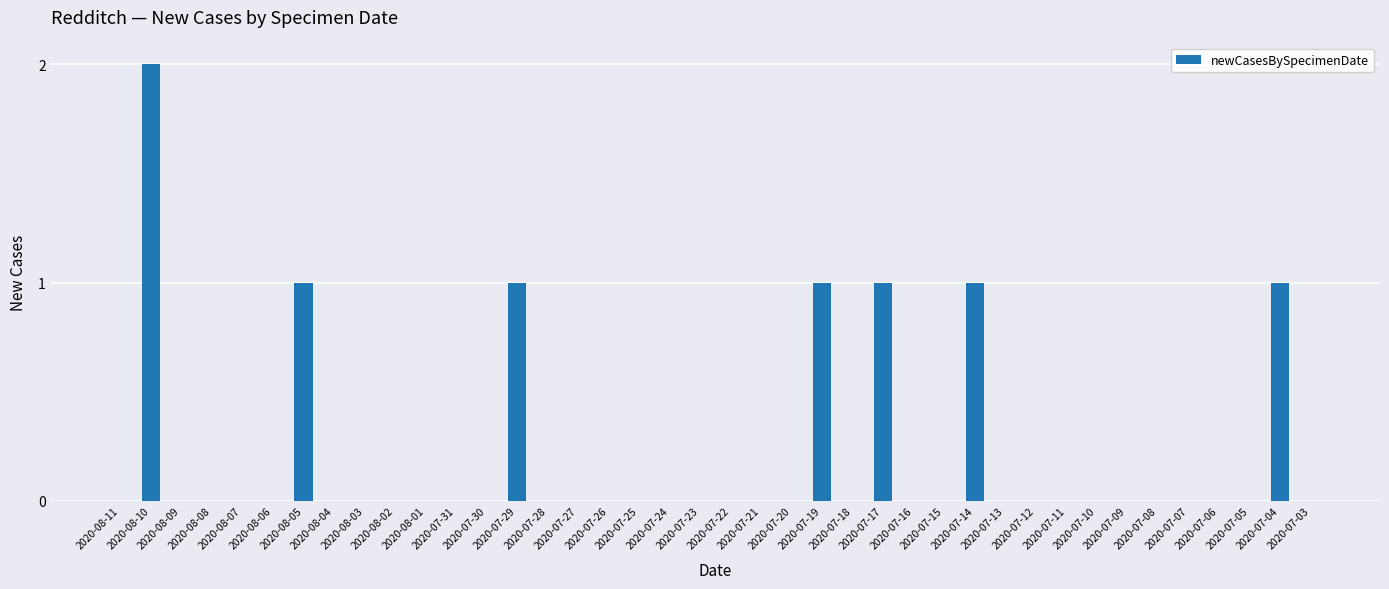

List the labels in order of value, largest first.

2020-08-10, 2020-08-05, 2020-07-29, 2020-07-19, 2020-07-17, 2020-07-14, 2020-07-04, 2020-08-11, 2020-08-09, 2020-08-08, 2020-08-07, 2020-08-06, 2020-08-04, 2020-08-03, 2020-08-02, 2020-08-01, 2020-07-31, 2020-07-30, 2020-07-28, 2020-07-27, 2020-07-26, 2020-07-25, 2020-07-24, 2020-07-23, 2020-07-22, 2020-07-21, 2020-07-20, 2020-07-18, 2020-07-16, 2020-07-15, 2020-07-13, 2020-07-12, 2020-07-11, 2020-07-10, 2020-07-09, 2020-07-08, 2020-07-07, 2020-07-06, 2020-07-05, 2020-07-03